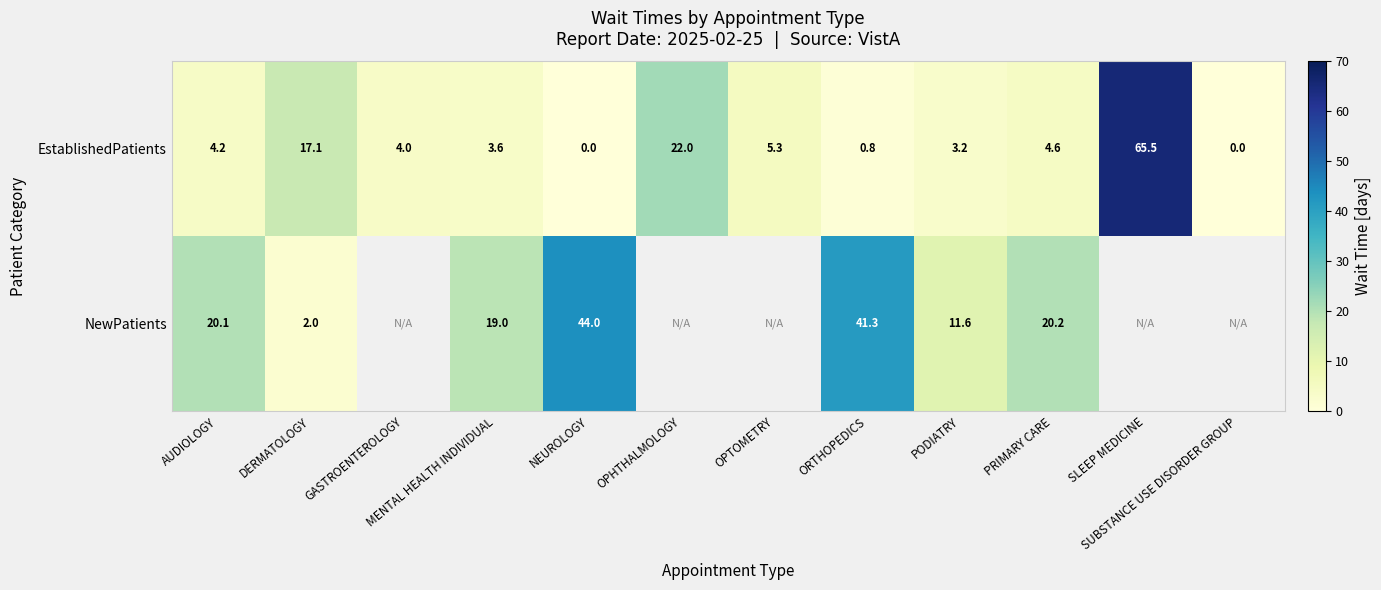

Which category has the highest value in the EstablishedPatients series?

SLEEP MEDICINE